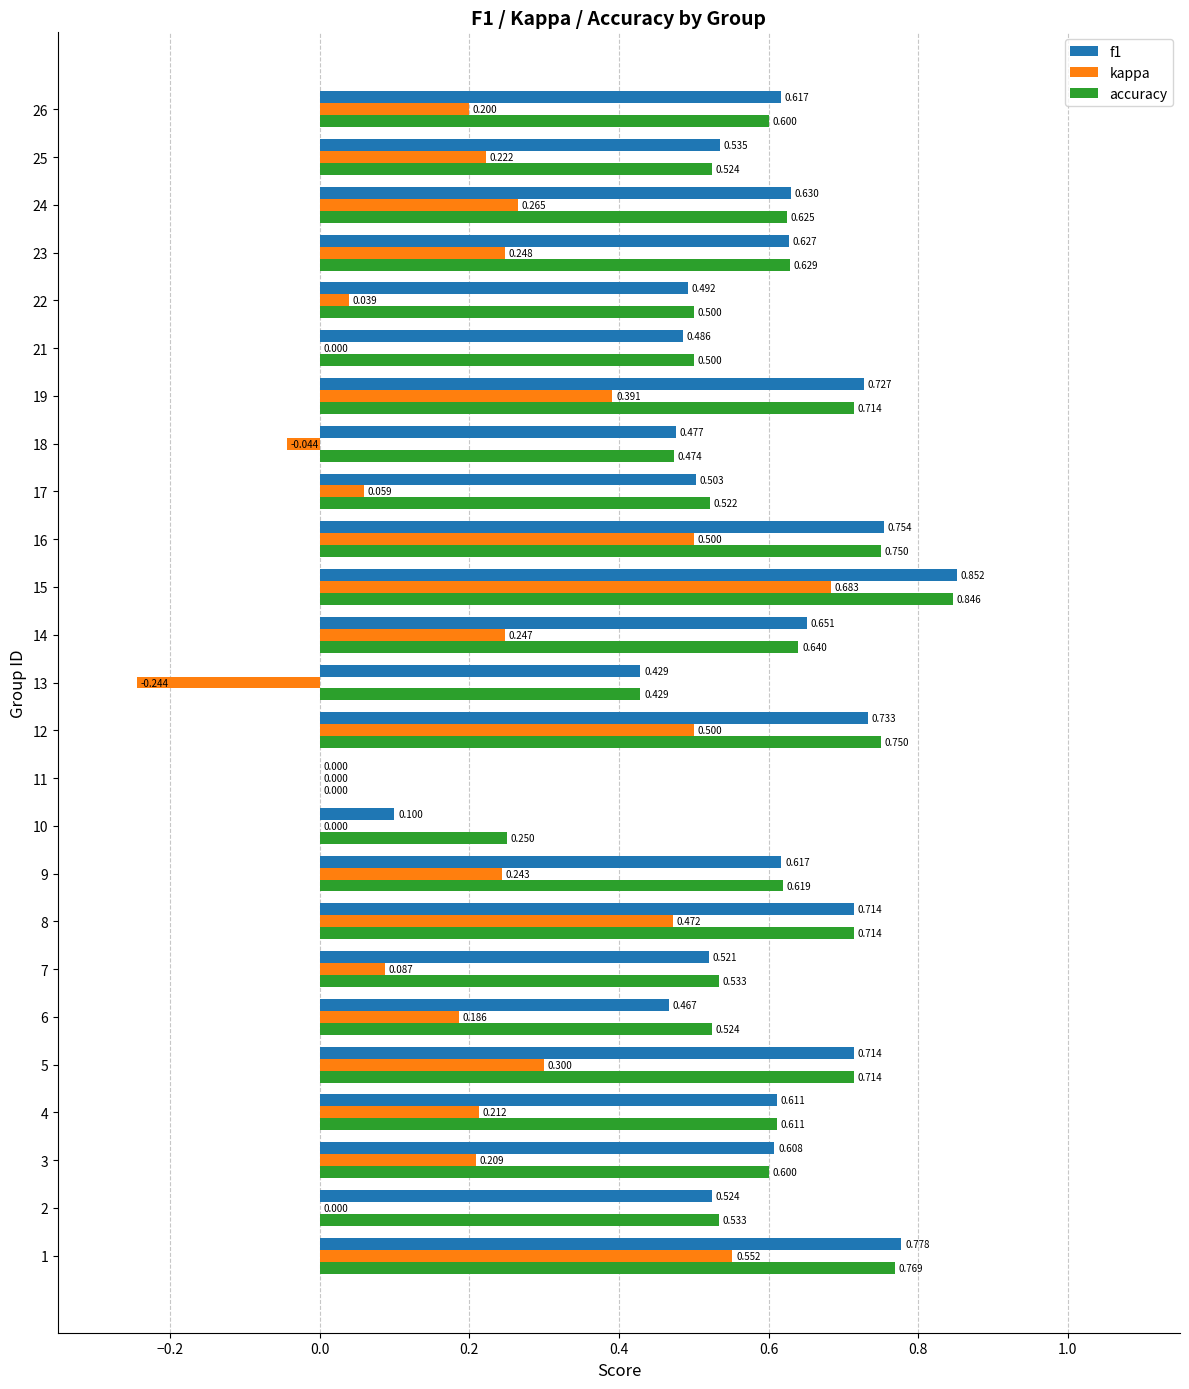

What is the difference between the f1 values at 19 and 10?

0.6